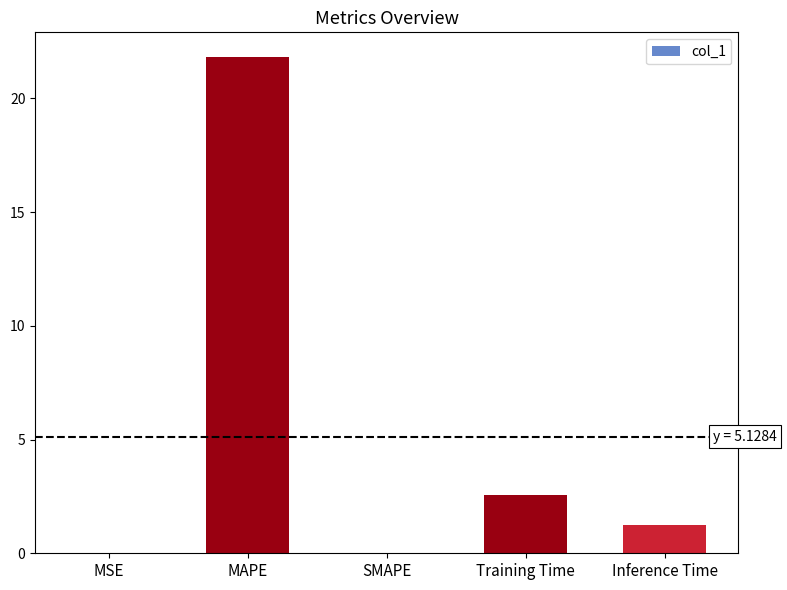

At which category does the chart reach its peak across all series?

MAPE